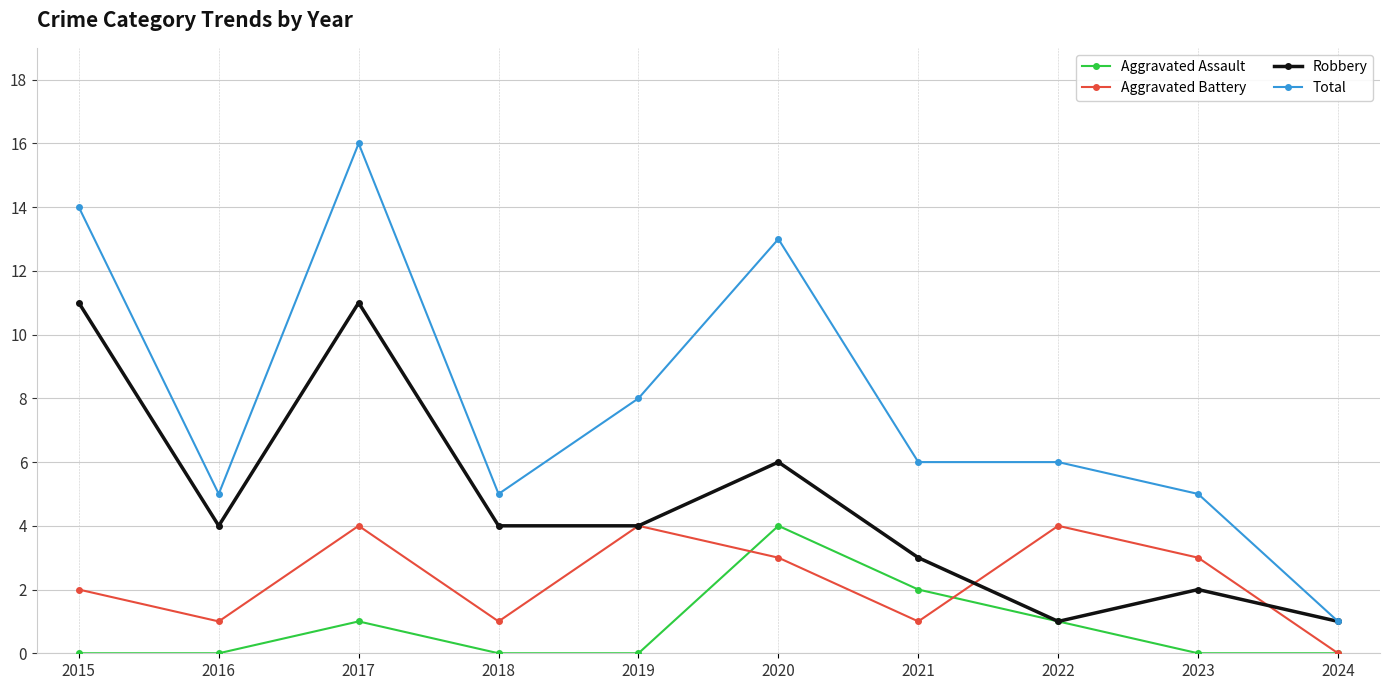

What is the average value of the Aggravated Assault series?

1